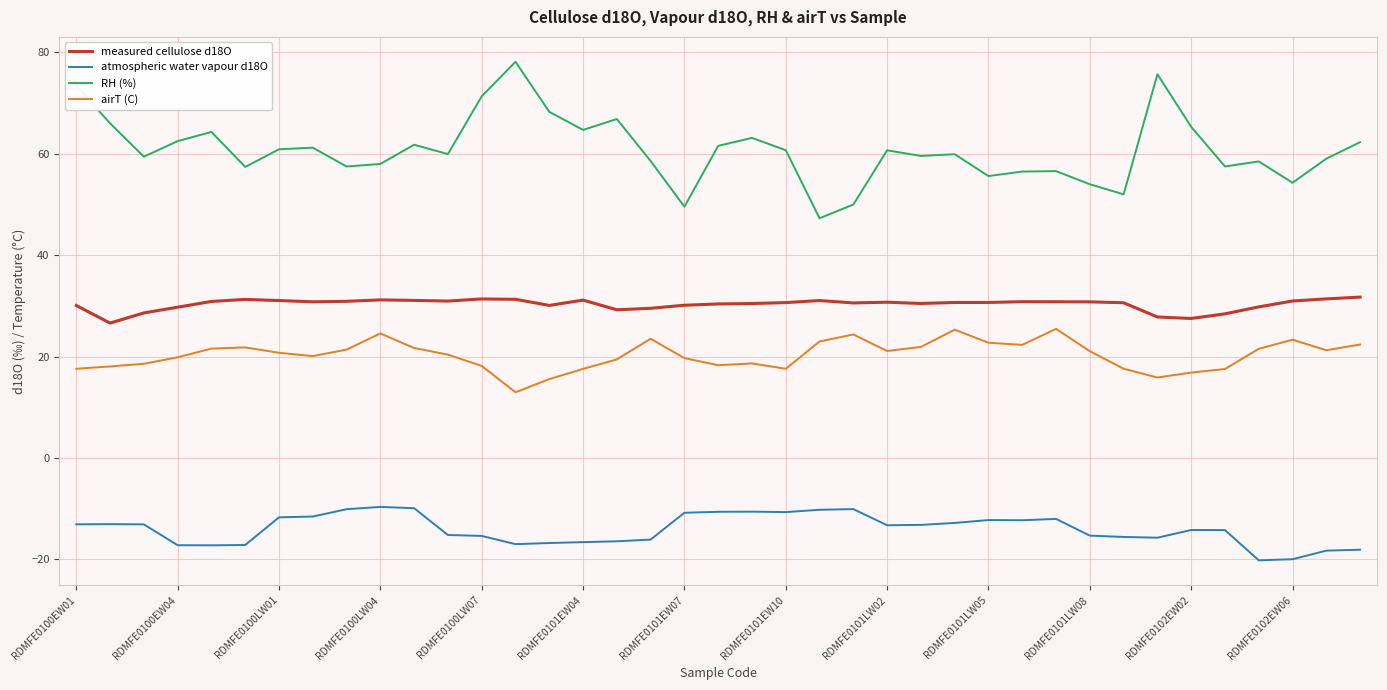

Which series has the widest spread of values?

RH (%)